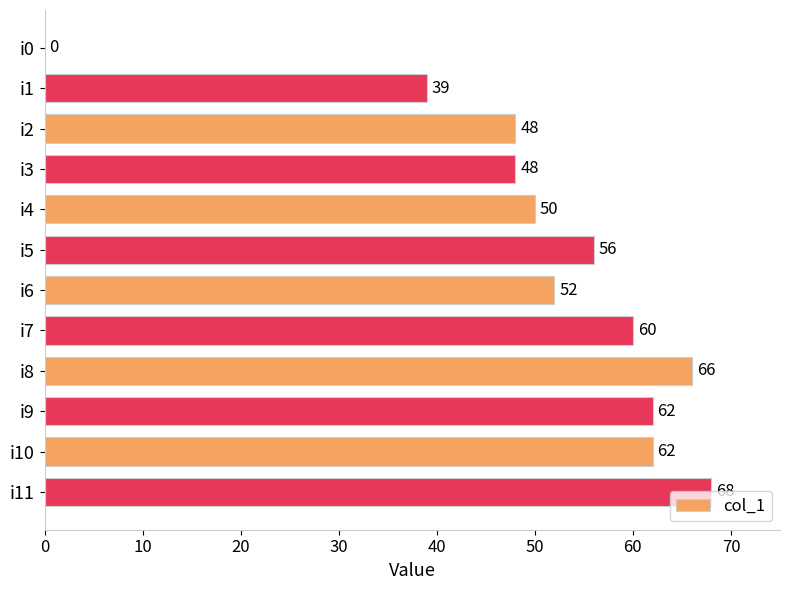

What is the sum of the values at i10 and i3?

110